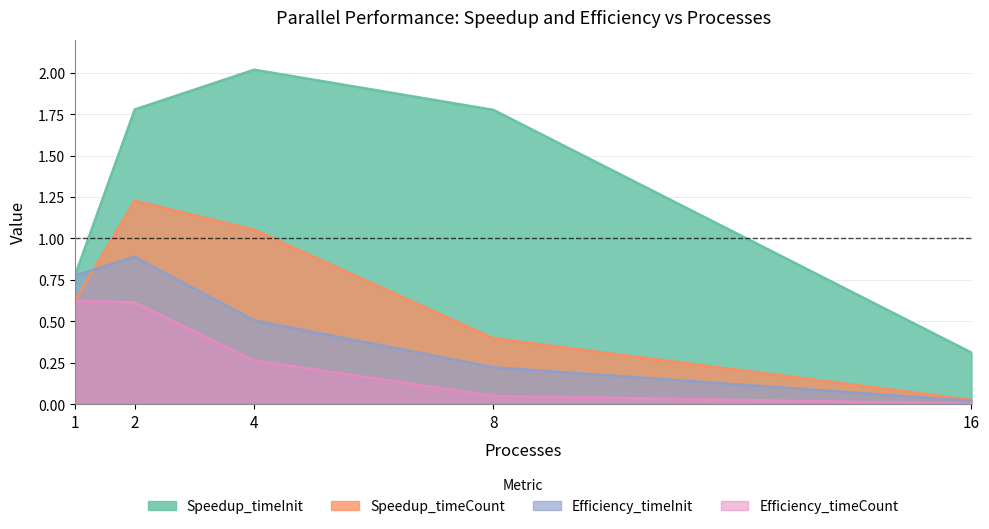

Rank the series by their maximum value, from highest to lowest.

Speedup_timeInit, Speedup_timeCount, Efficiency_timeInit, Efficiency_timeCount